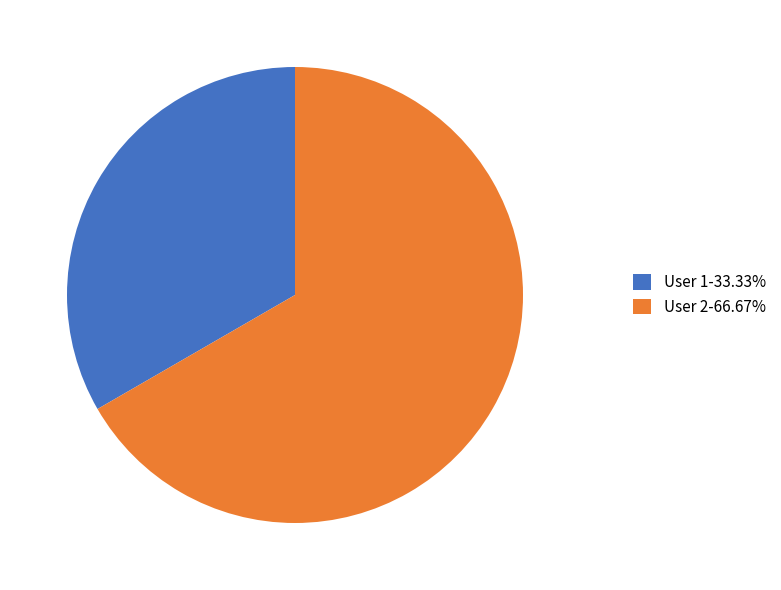

Approximately how many times larger is the value at User 1-33.33% compared to User 2-66.67%?

0.5